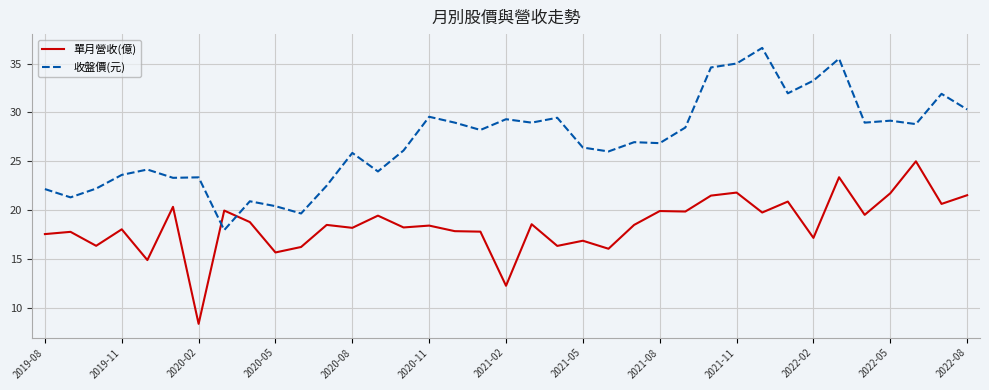

Which series has the largest total across all categories?

收盤價(元)